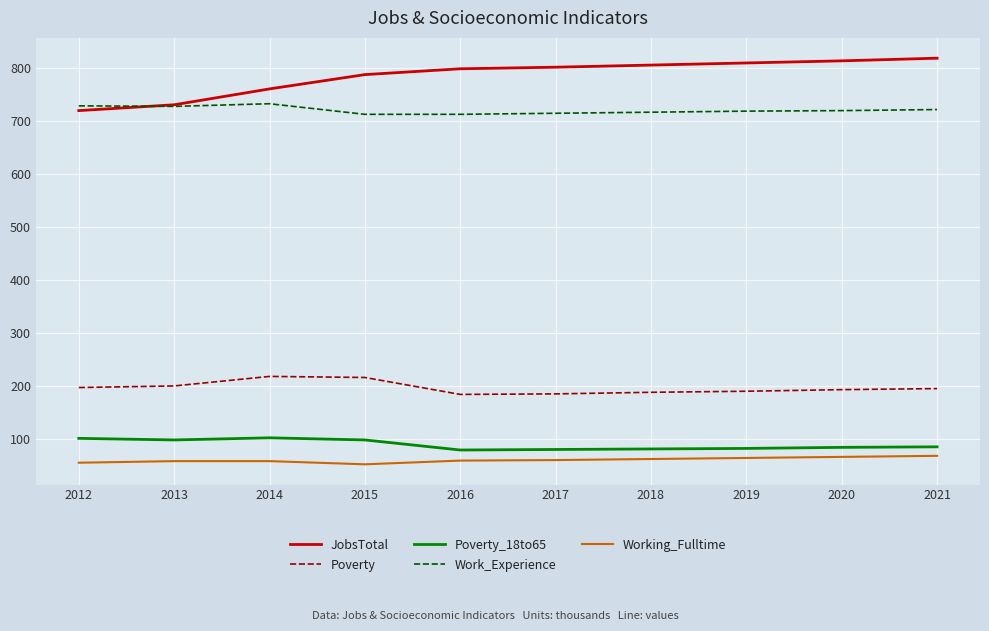

At 2015, list the series in order from smallest to largest.

Working_Fulltime, Poverty_18to65, Poverty, Work_Experience, JobsTotal